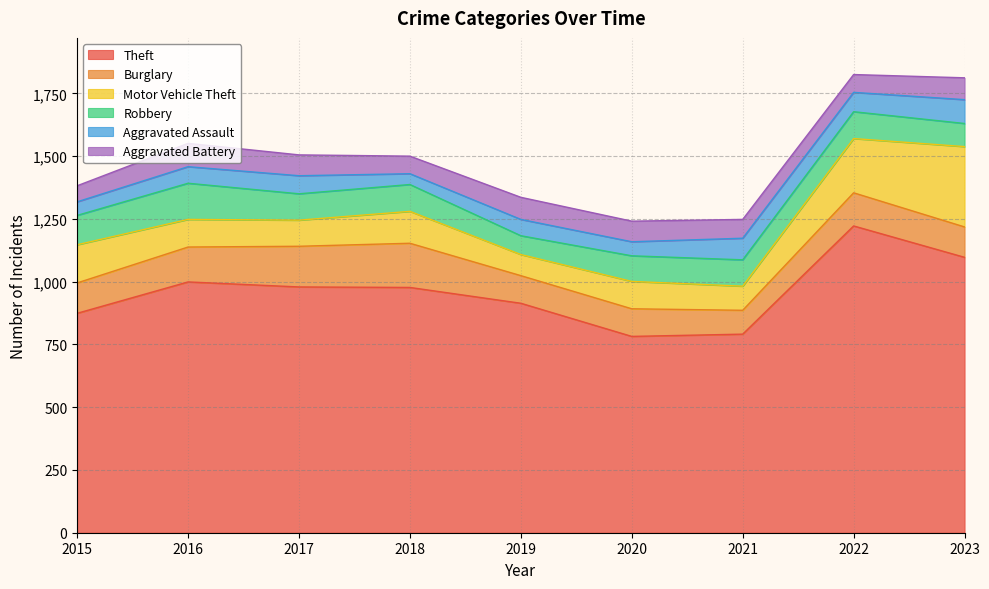

Is it true that Aggravated Assault equals 95 at 2023?

True